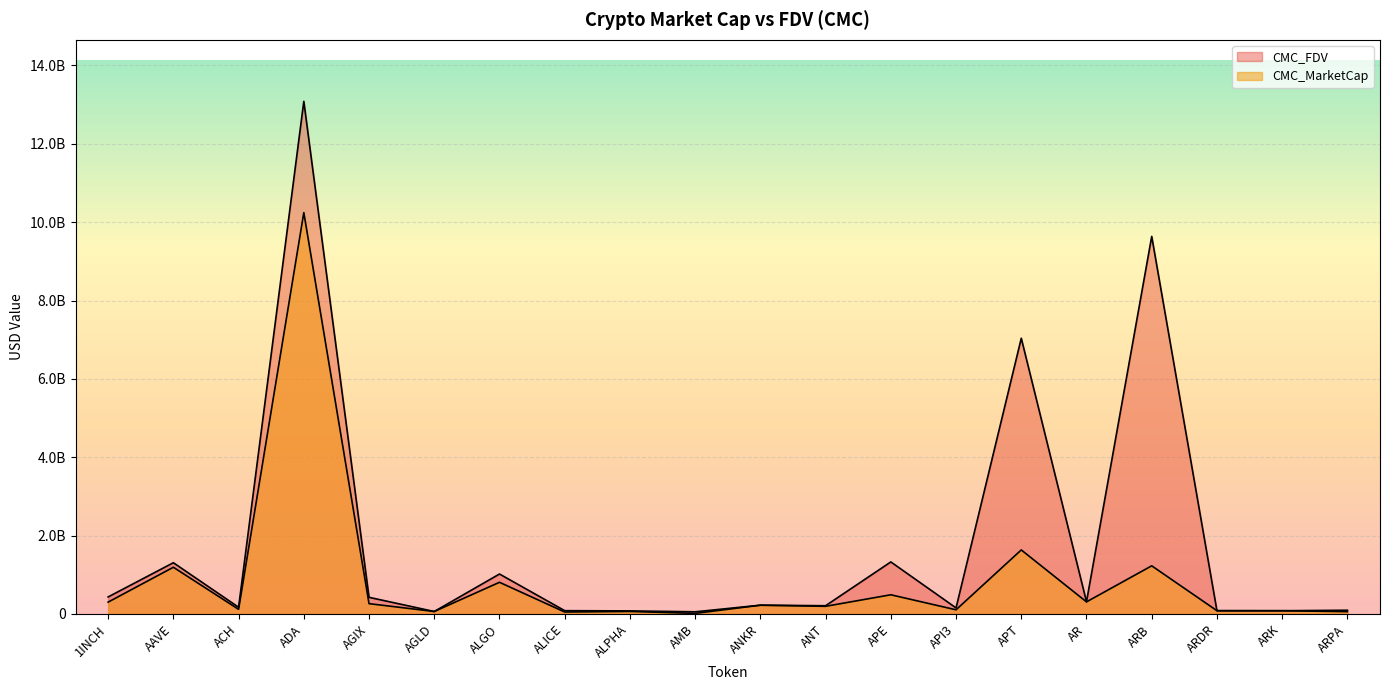

True or false: CMC_FDV and CMC_MarketCap intersect in this chart.

False